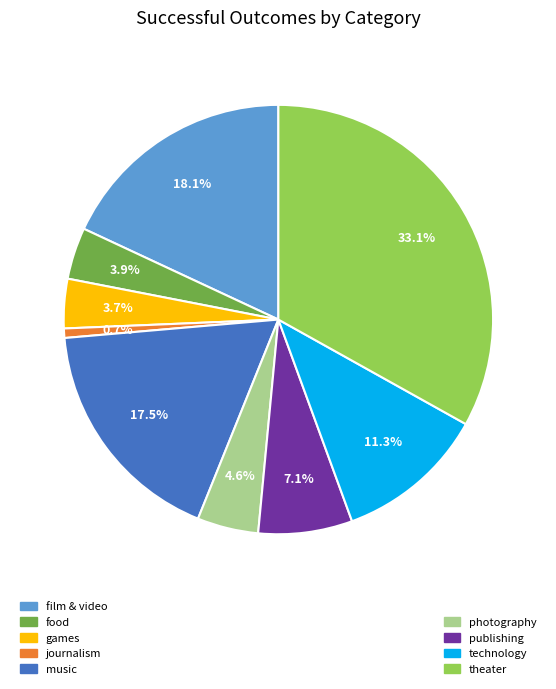

Is there any slice that represents more than half of the pie?

No